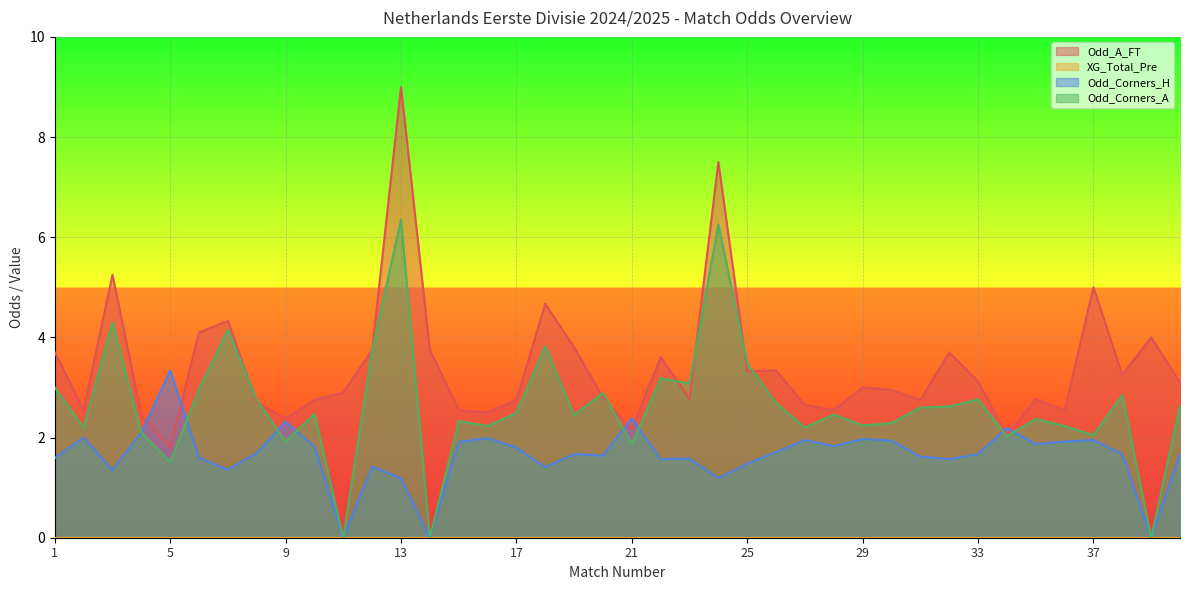

What is the difference between the second highest and second lowest values in the Odd_Corners_A series?

6.2